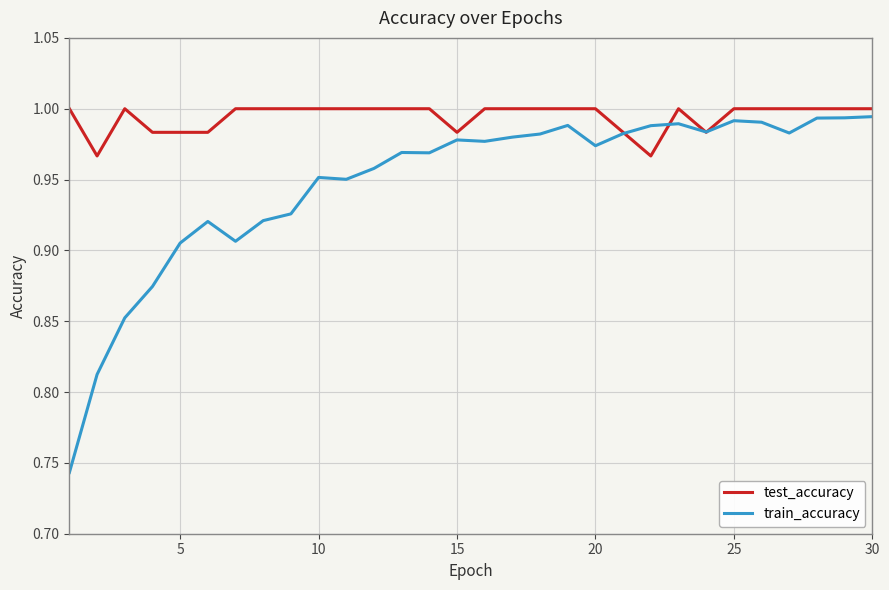

Which series has the largest range (max minus min)?

train_accuracy